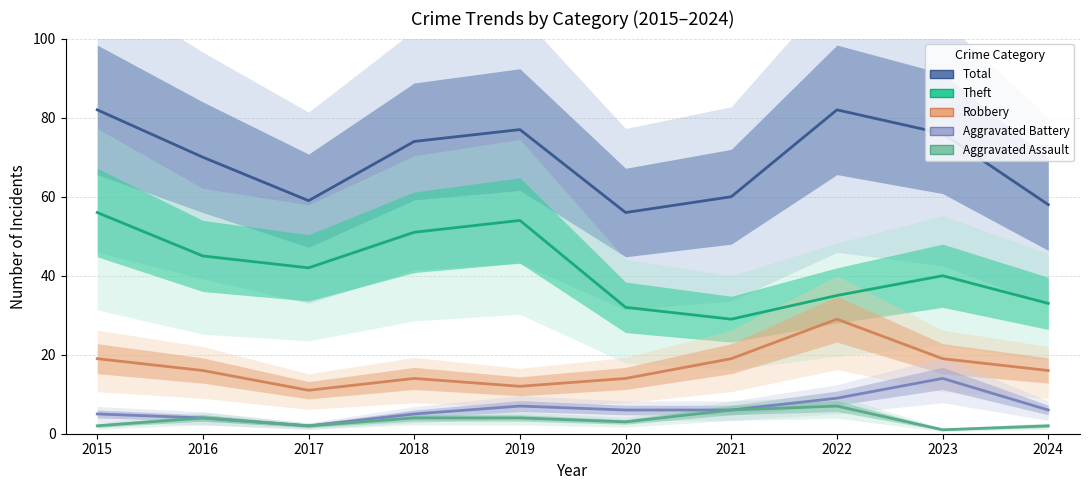

Does the chart display data point markers on the line(s)?

No